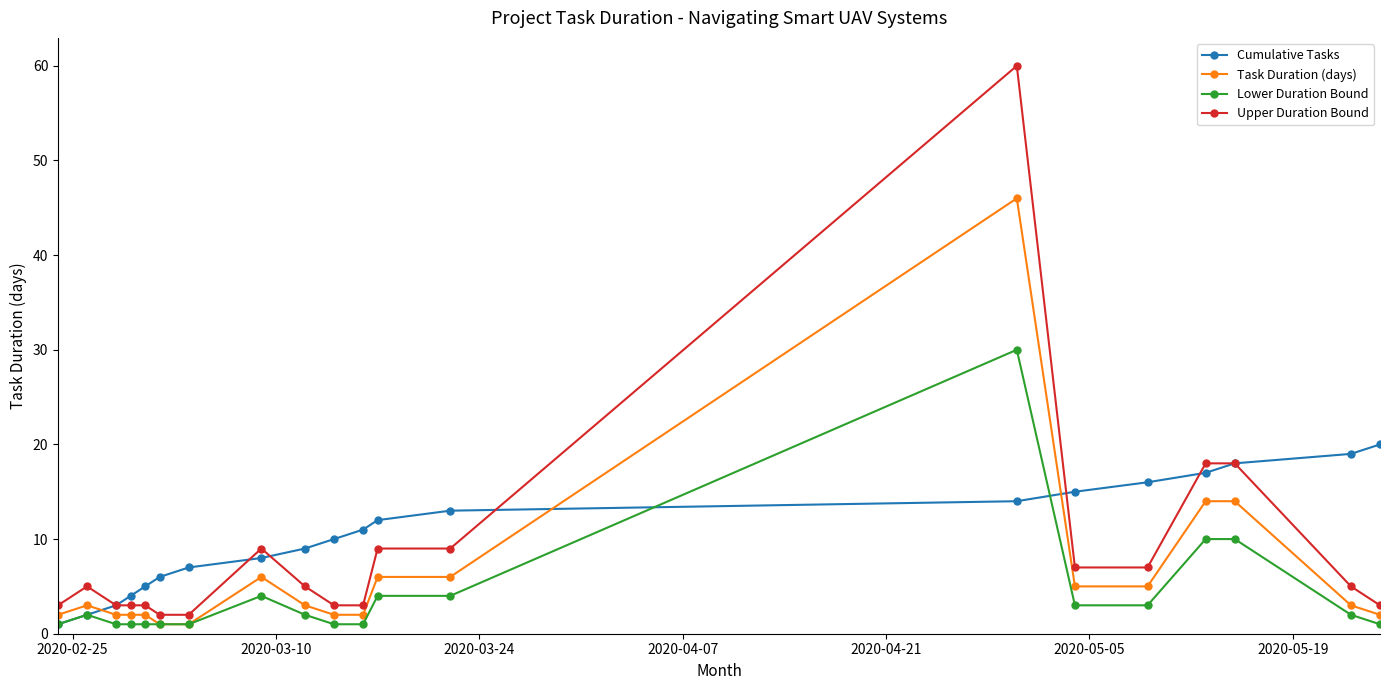

What is the maximum value for Lower Duration Bound?

30